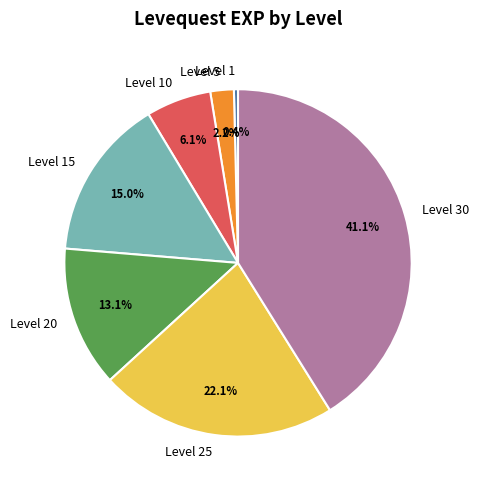

Do Level 20 and Level 15 together represent more than half of the pie?

No